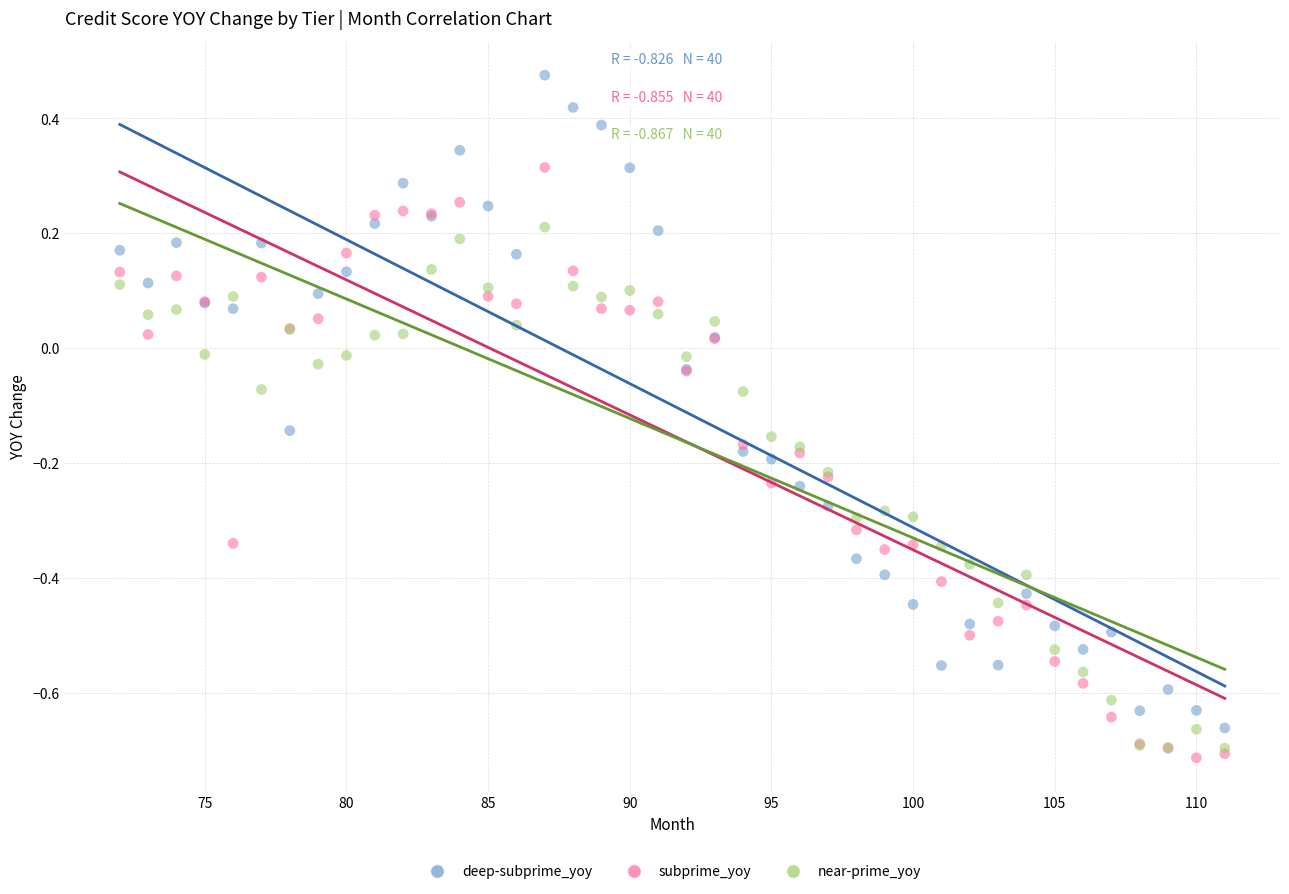

Which series has the widest spread of Y values?

deep-subprime_yoy